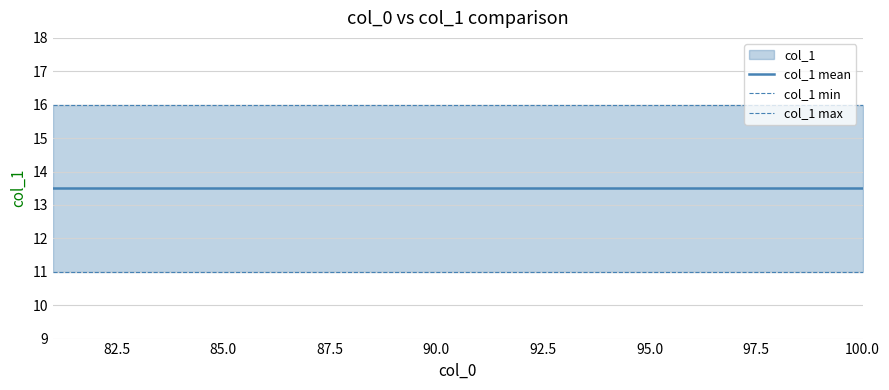

Which has a higher value, 82.5 or 9?

82.5